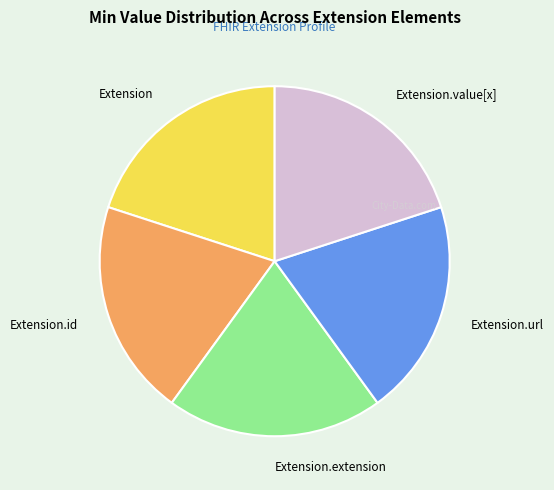

Count the number of slices in the pie.

5